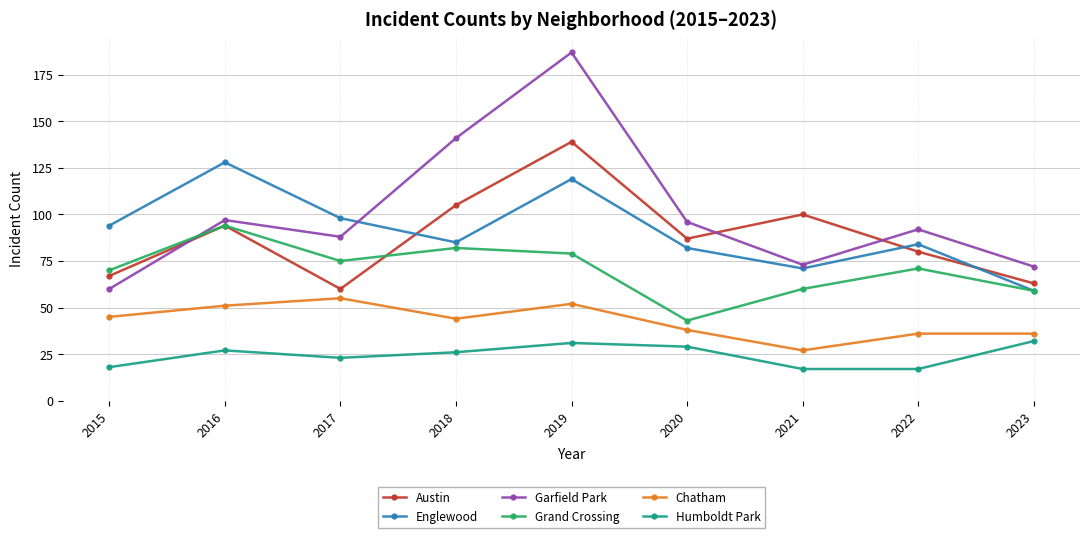

Which series has the largest range (max minus min)?

Garfield Park